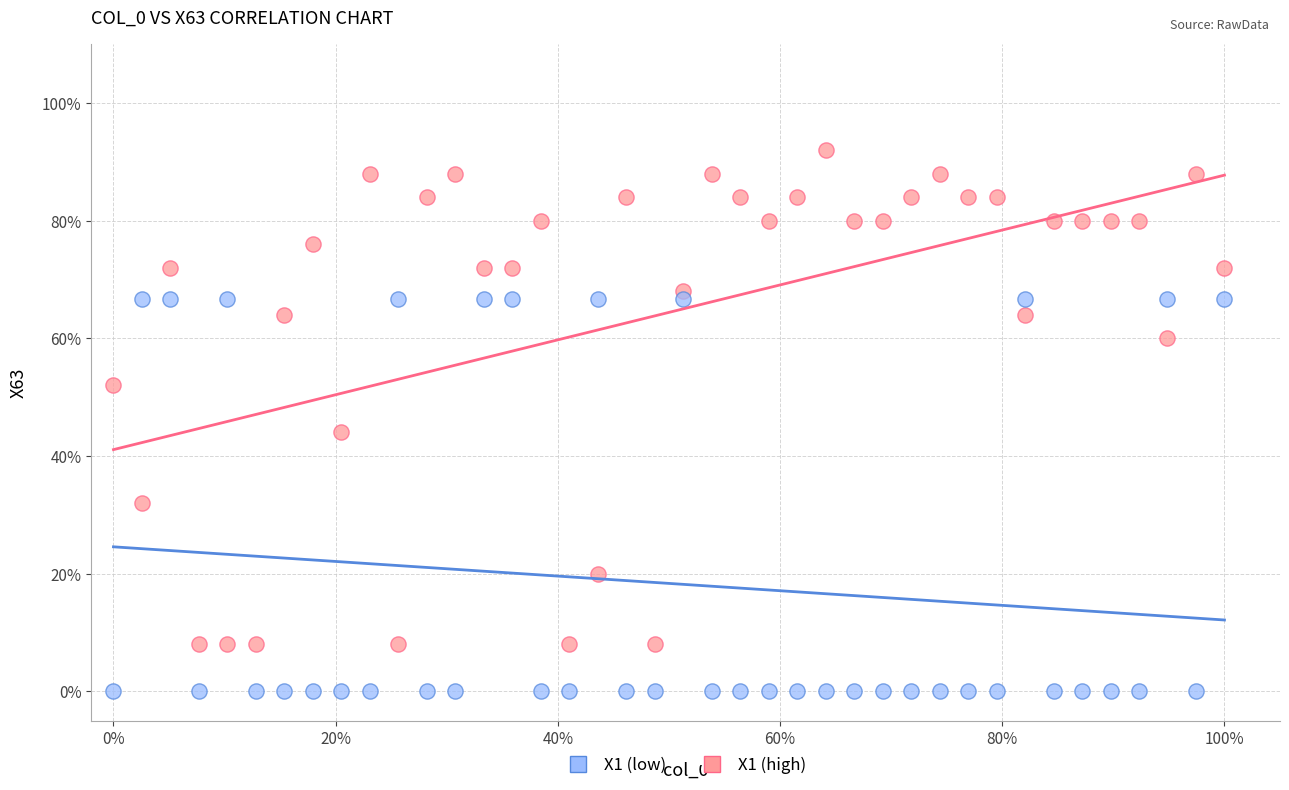

What are all the series names shown in the legend?

X1 (low), X1 (high)